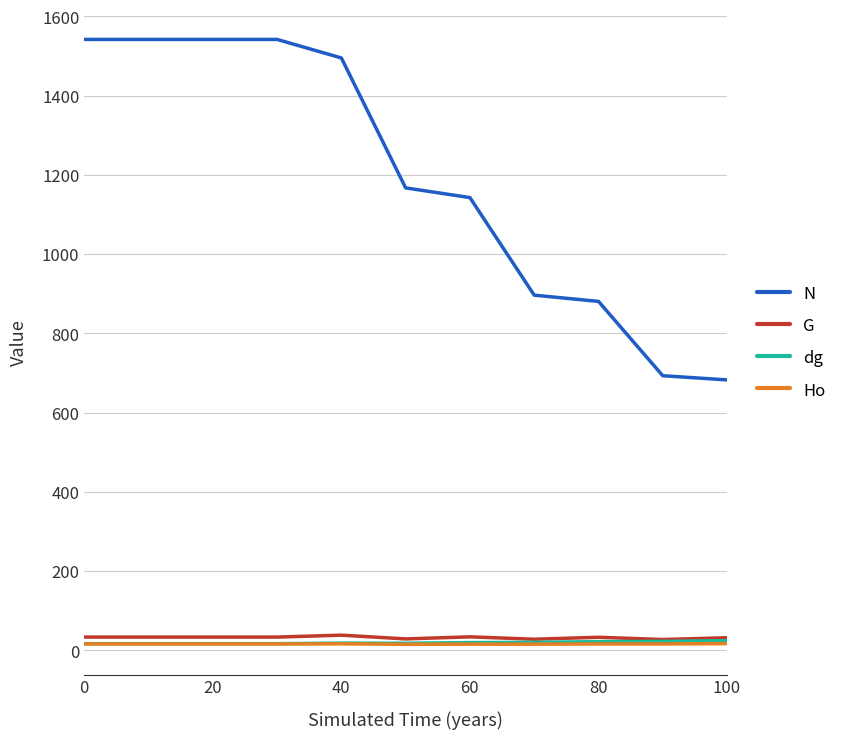

True or false: N and Ho cross at least once.

False